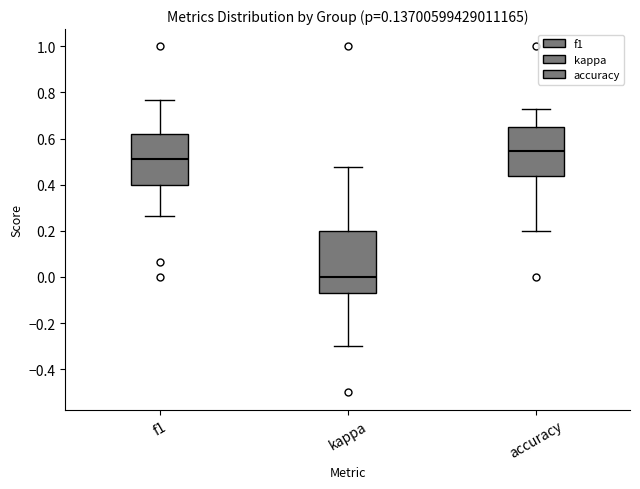

Reading left to right, transcribe this box plot: for each box, give where its median line is, the range the box spans, and where its two whiskers end, as read against the y-axis. The values are not printed on the chart, so give them approximately, as read against the axis.

f1: median 0.52, box 0.40 to 0.62, whiskers 0.26 to 0.76
kappa: median 0.00, box -0.08 to 0.20, whiskers -0.30 to 0.48
accuracy: median 0.54, box 0.44 to 0.66, whiskers 0.20 to 0.72